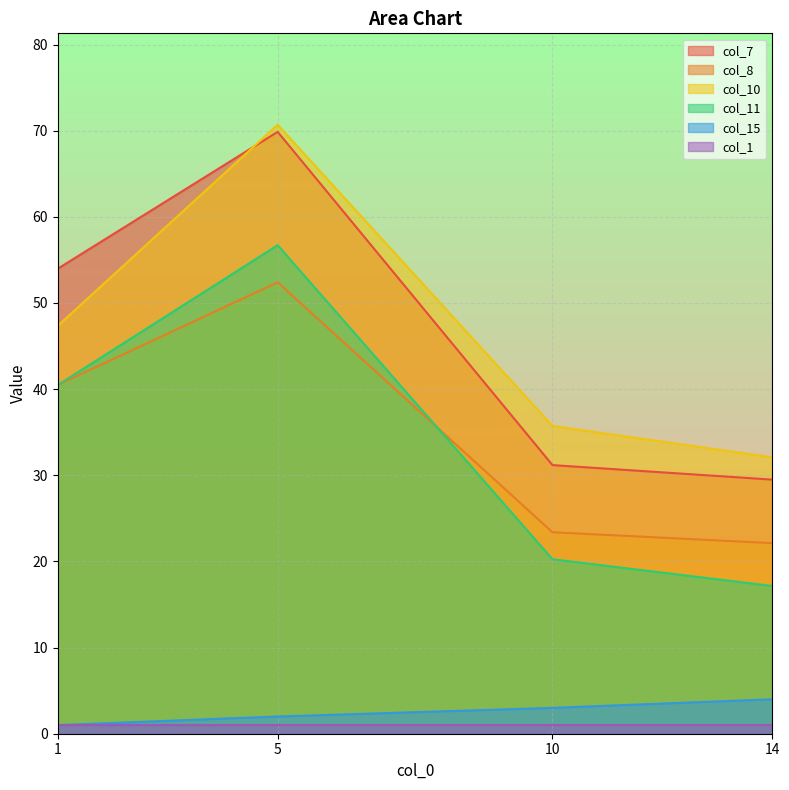

What is the maximum value for col_10?

70.7